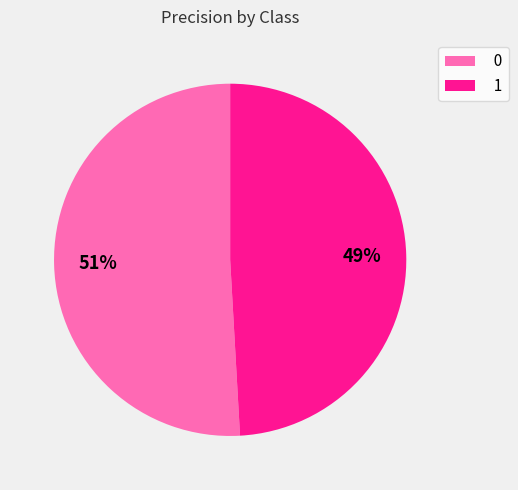

How many segments does this pie chart have?

2